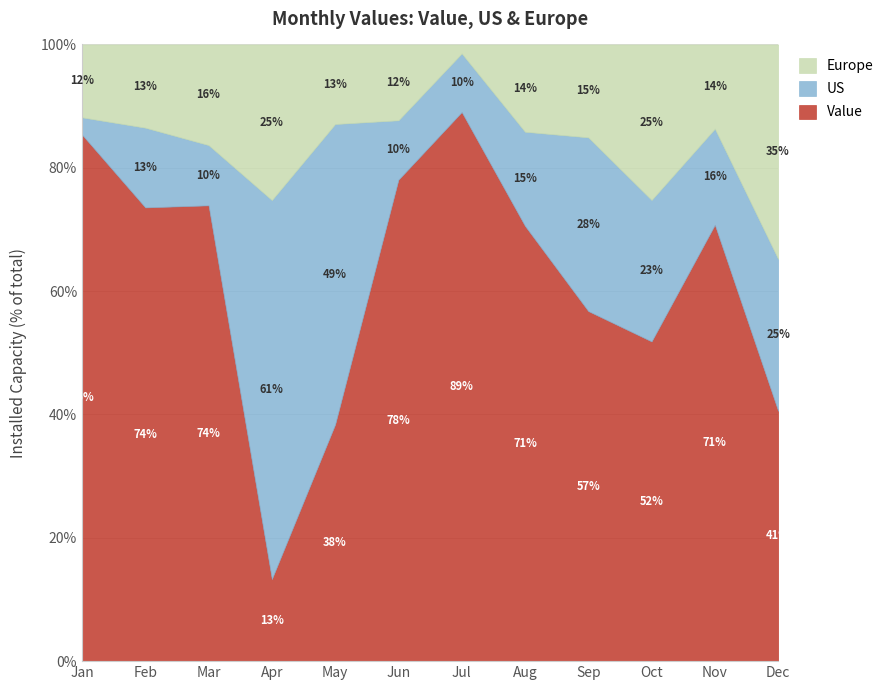

How many data points in US are less than 697?

6